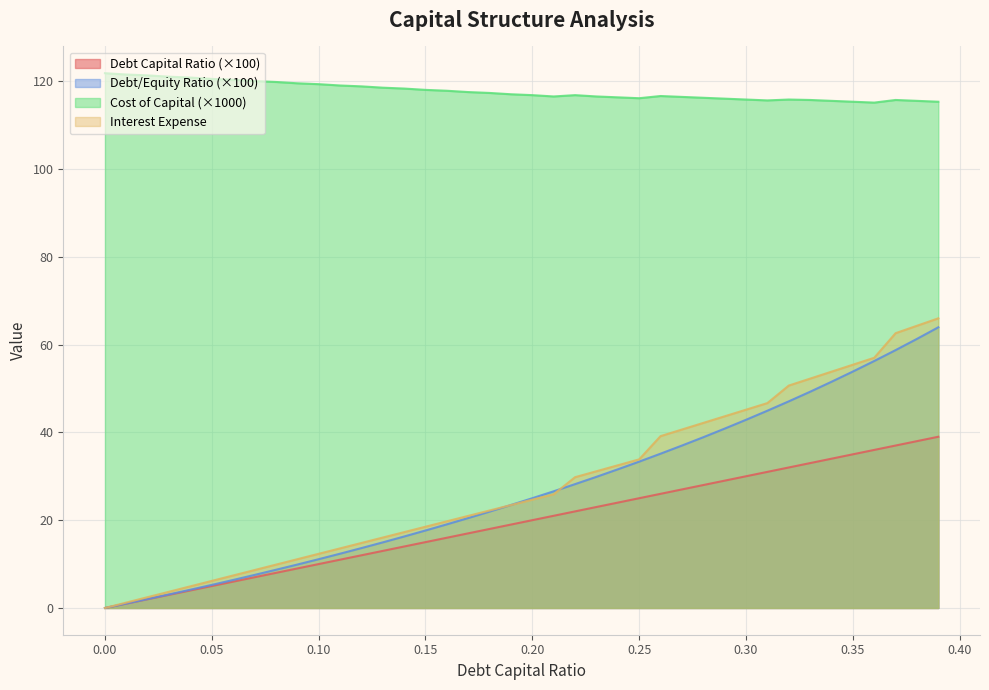

What position from the right is 0.31?

9